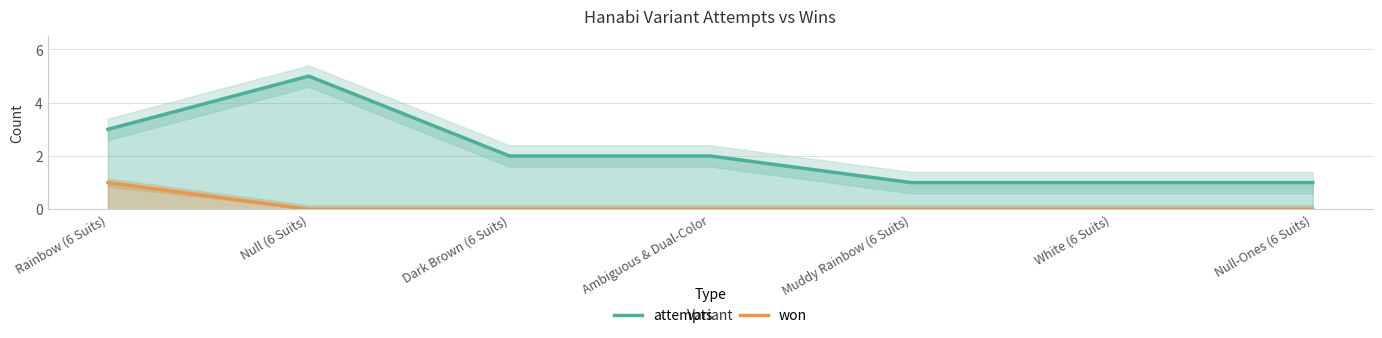

Which series has the widest spread of values?

attempts